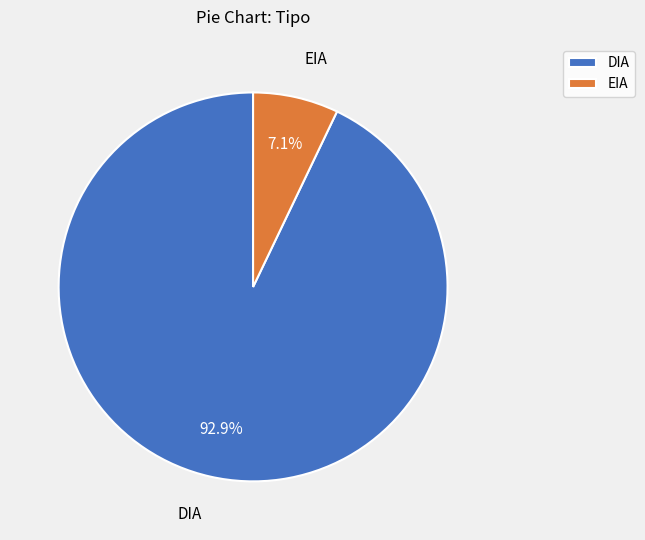

To the nearest percent, what is the difference between the largest and smallest slice percentages?

86%